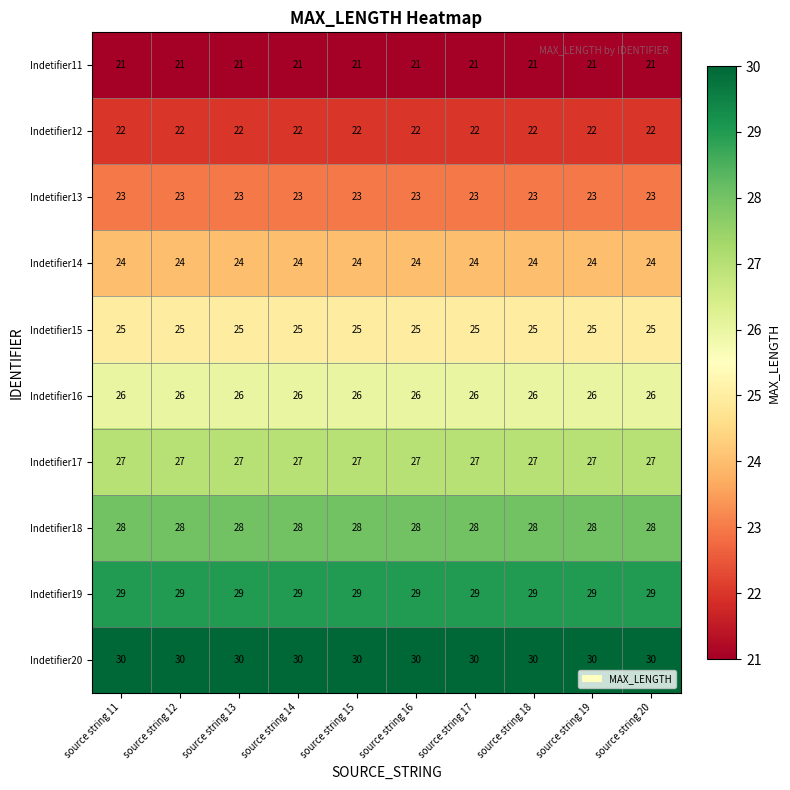

At source string 13, list the series in order from largest to smallest.

Indetifier20, Indetifier19, Indetifier18, Indetifier17, Indetifier16, Indetifier15, Indetifier14, Indetifier13, Indetifier12, Indetifier11